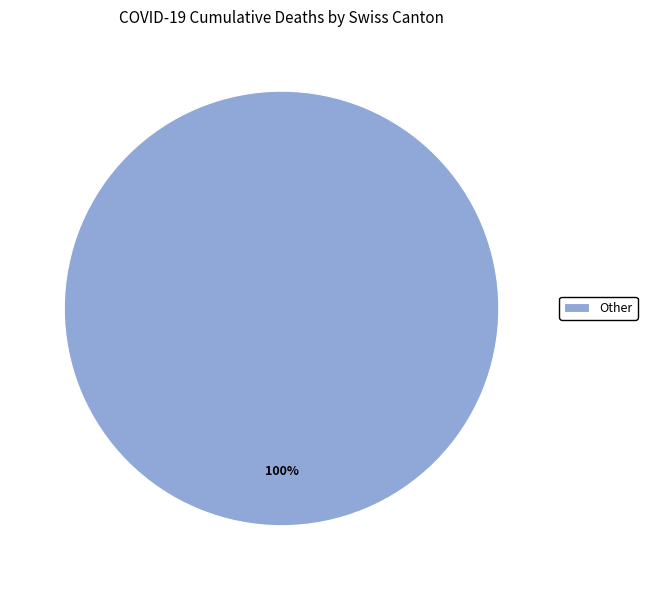

The Other slice represents 100% of the pie. True or false?

True